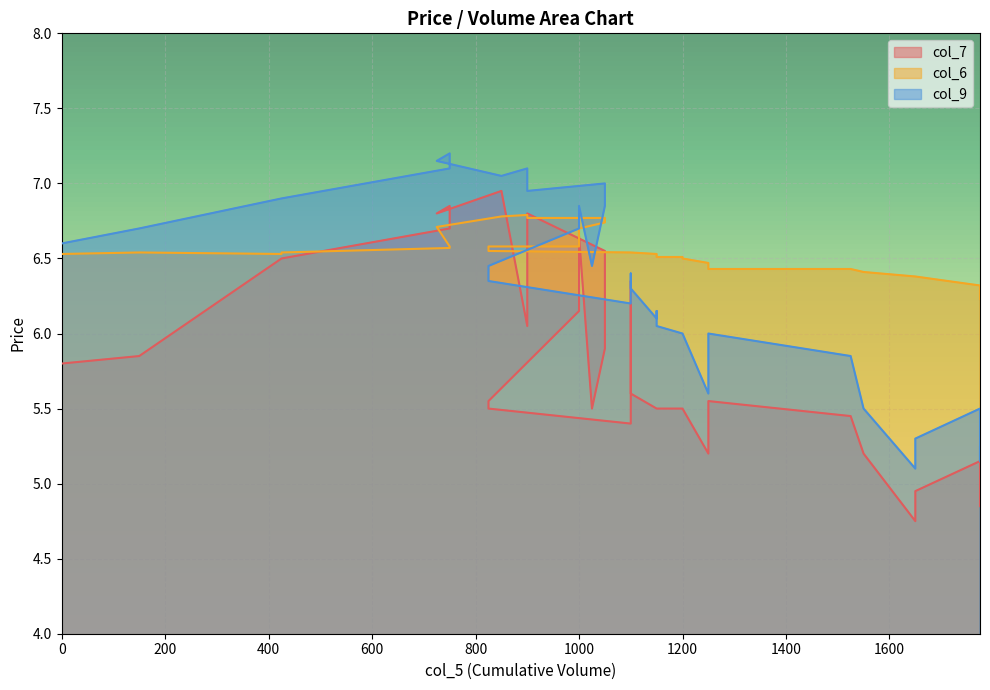

What is the label of the 12th point from the left?

1050